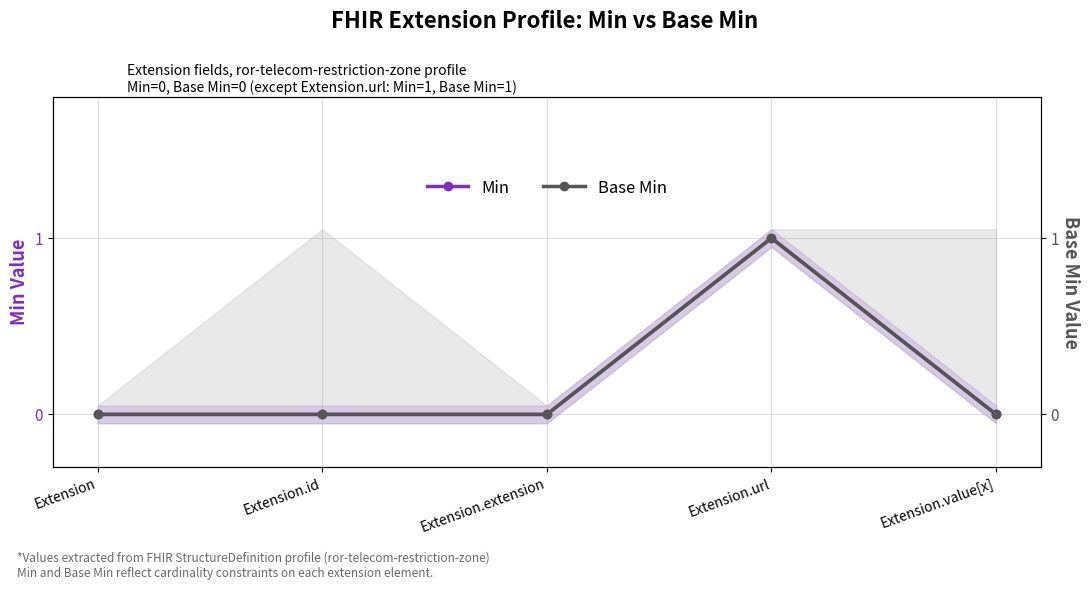

At which label does Min reach its minimum?

Extension